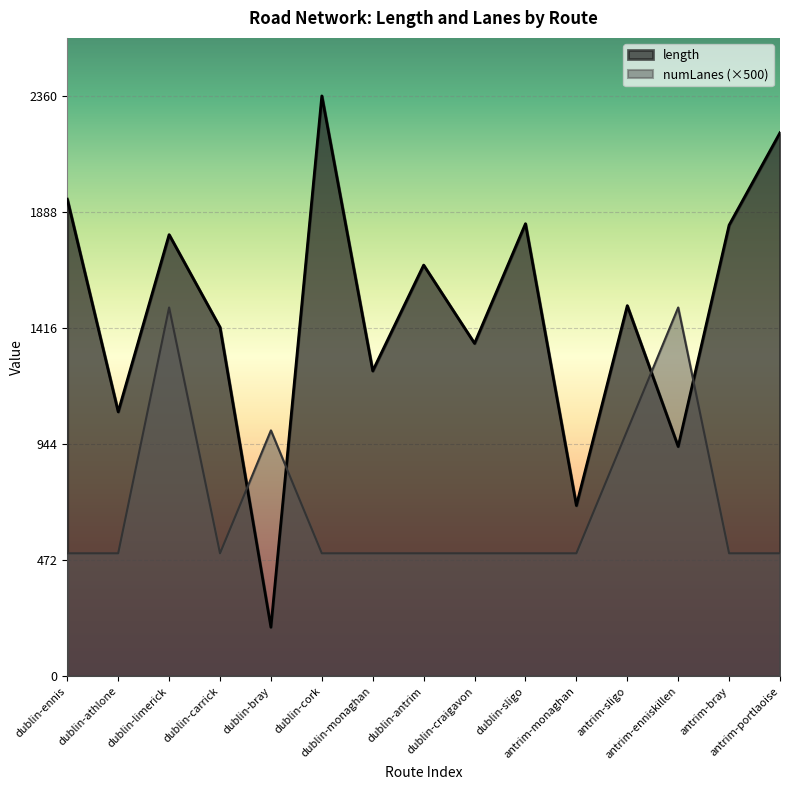

What is the average value of the length series?

1472.2